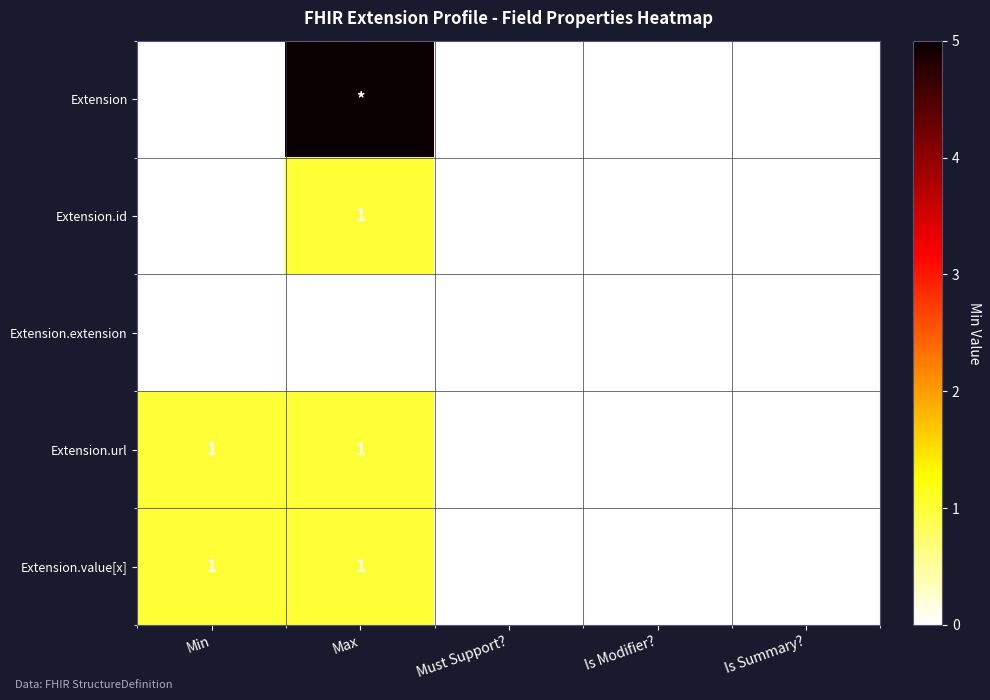

How many categories are shown in the chart?

5